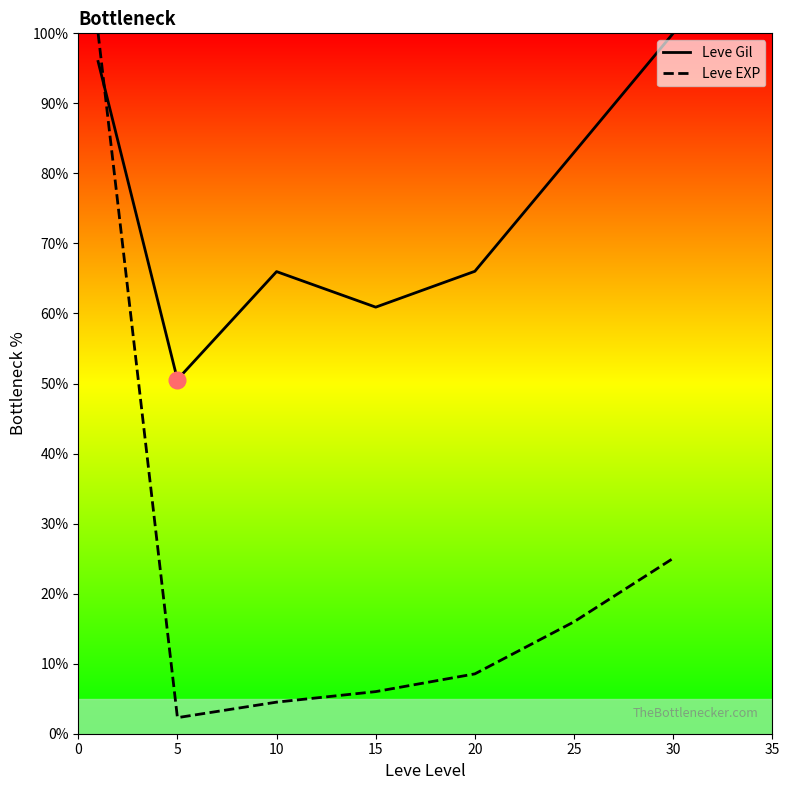

What is the value of the Leve EXP point at the 5th from the left?

8.5